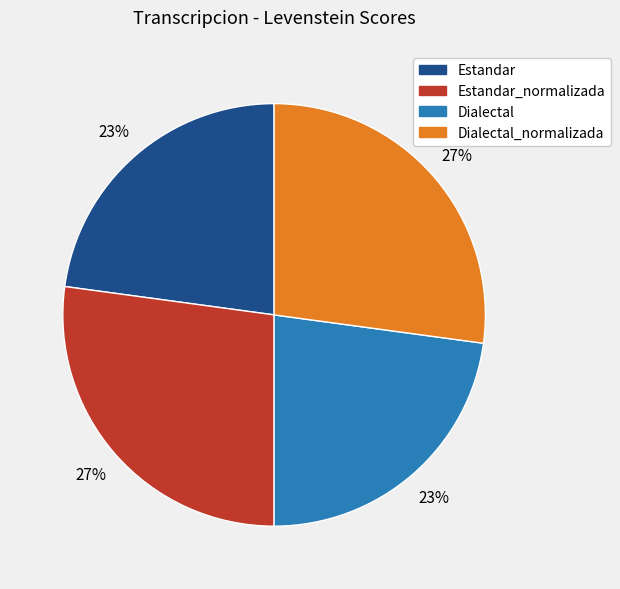

Combined, do Estandar_normalizada and Dialectal_normalizada account for over 50%?

Yes